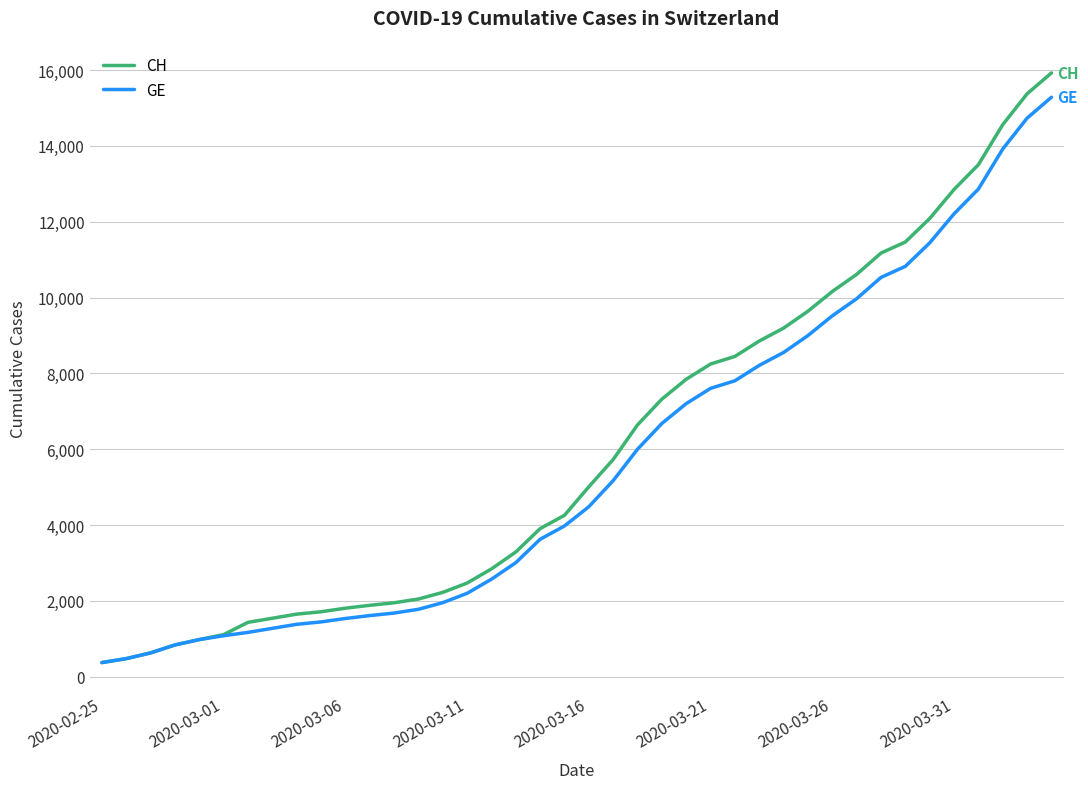

What is the highest value of the CH series?

15926